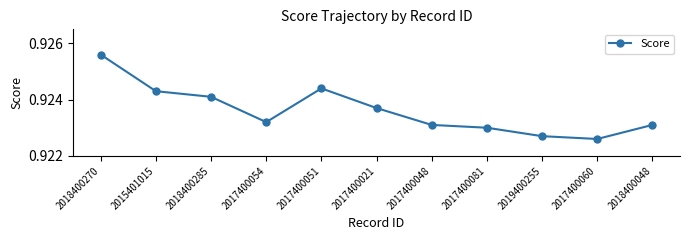

Which has a higher value, 2018400285 or 2017400060?

2018400285